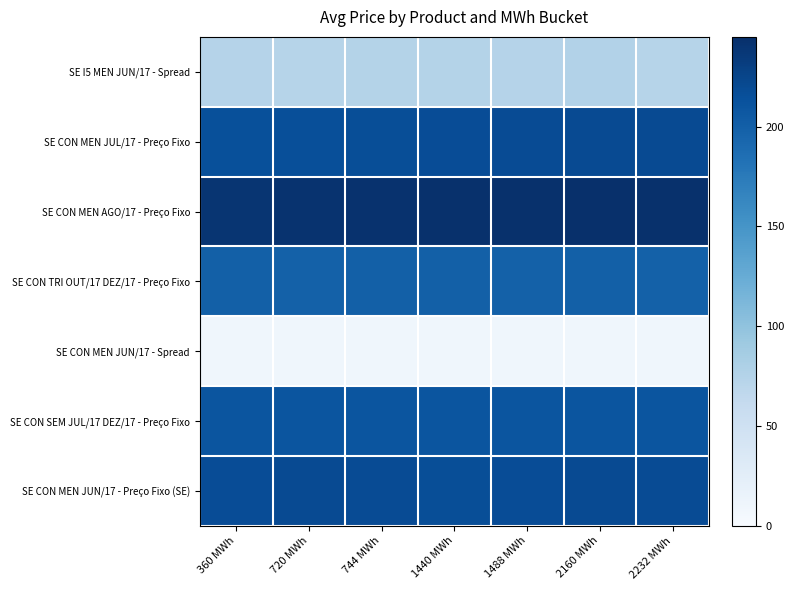

At 1488 MWh, list the series in order from smallest to largest.

SE CON MEN JUN/17 - Spread, SE I5 MEN JUN/17 - Spread, SE CON TRI OUT/17 DEZ/17 - Preço Fixo, SE CON SEM JUL/17 DEZ/17 - Preço Fixo, SE CON MEN JUN/17 - Preço Fixo (SE), SE CON MEN JUL/17 - Preço Fixo, SE CON MEN AGO/17 - Preço Fixo